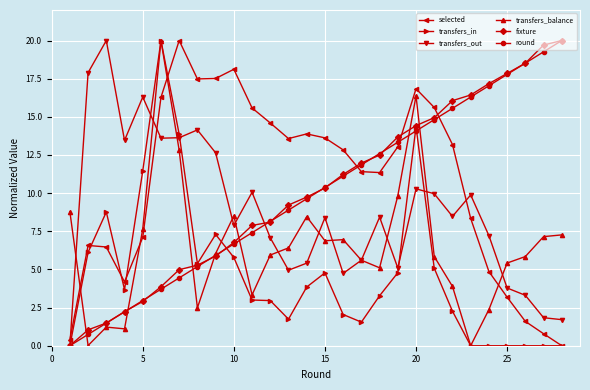

How many distinct data groups are displayed?

6